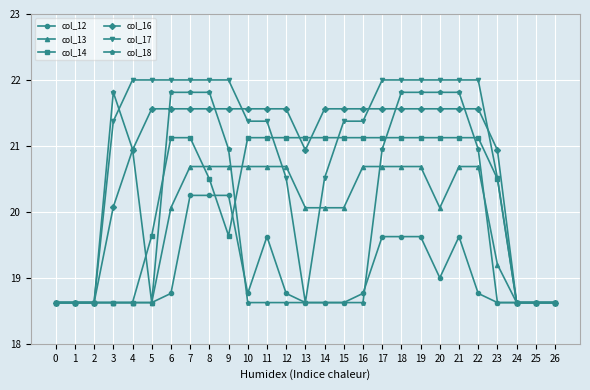

What are all the series names shown in the legend?

col_12, col_13, col_14, col_16, col_17, col_18